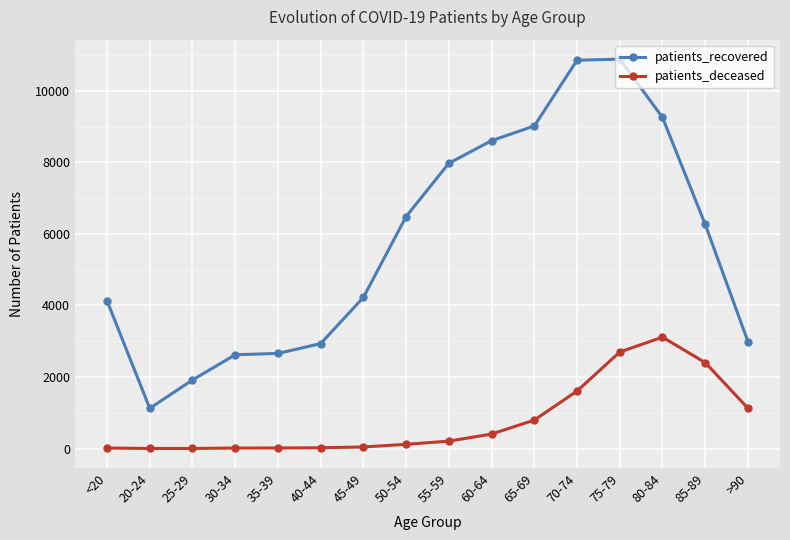

What is the difference between the second highest and second lowest values in the patients_deceased series?

2696